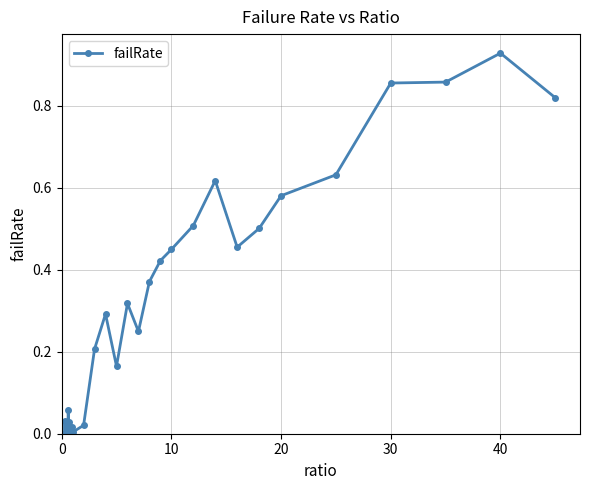

True or false: there are more than 2 points higher than both neighbors.

True